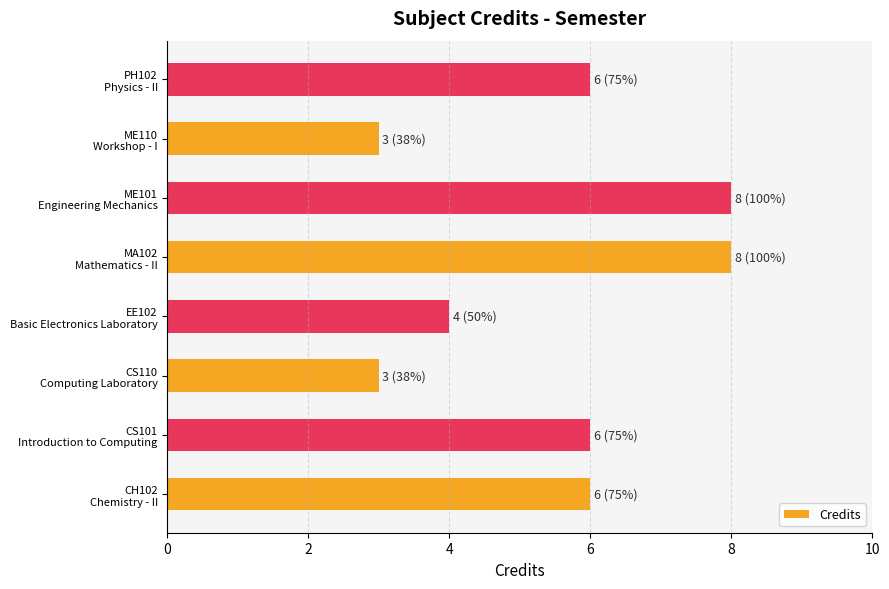

Does the chart contain stacked bars?

No